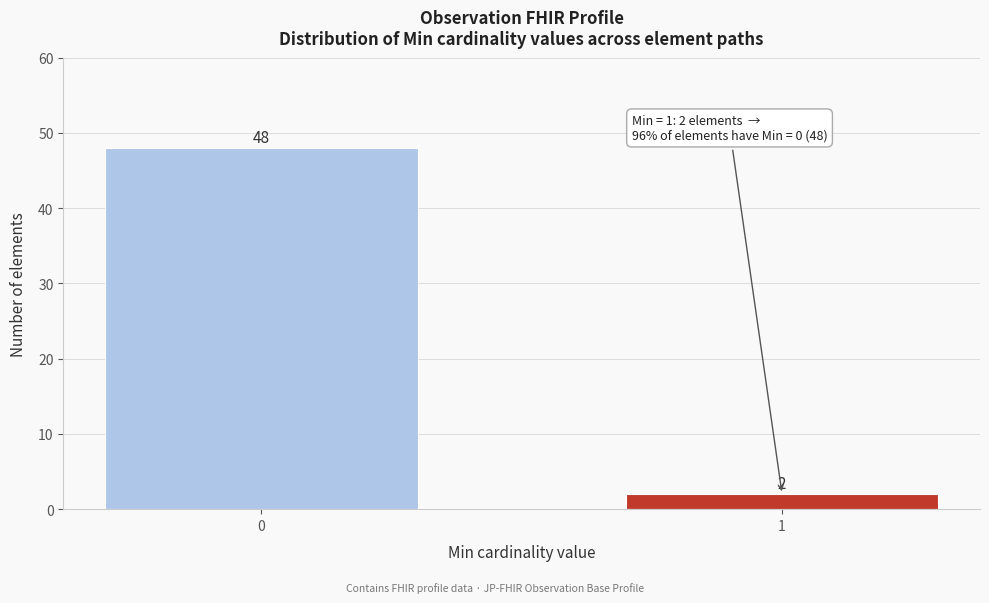

Reading left to right, extract all data points from this chart.

48	2